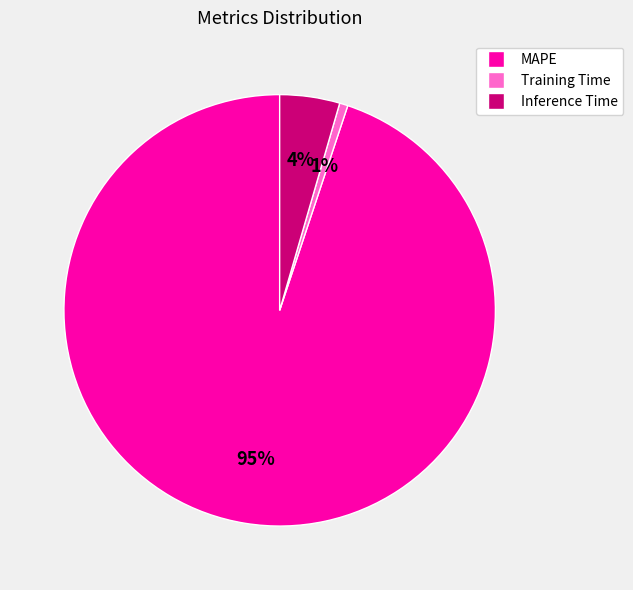

Rank the categories by value from lowest to highest.

Training Time, Inference Time, MAPE